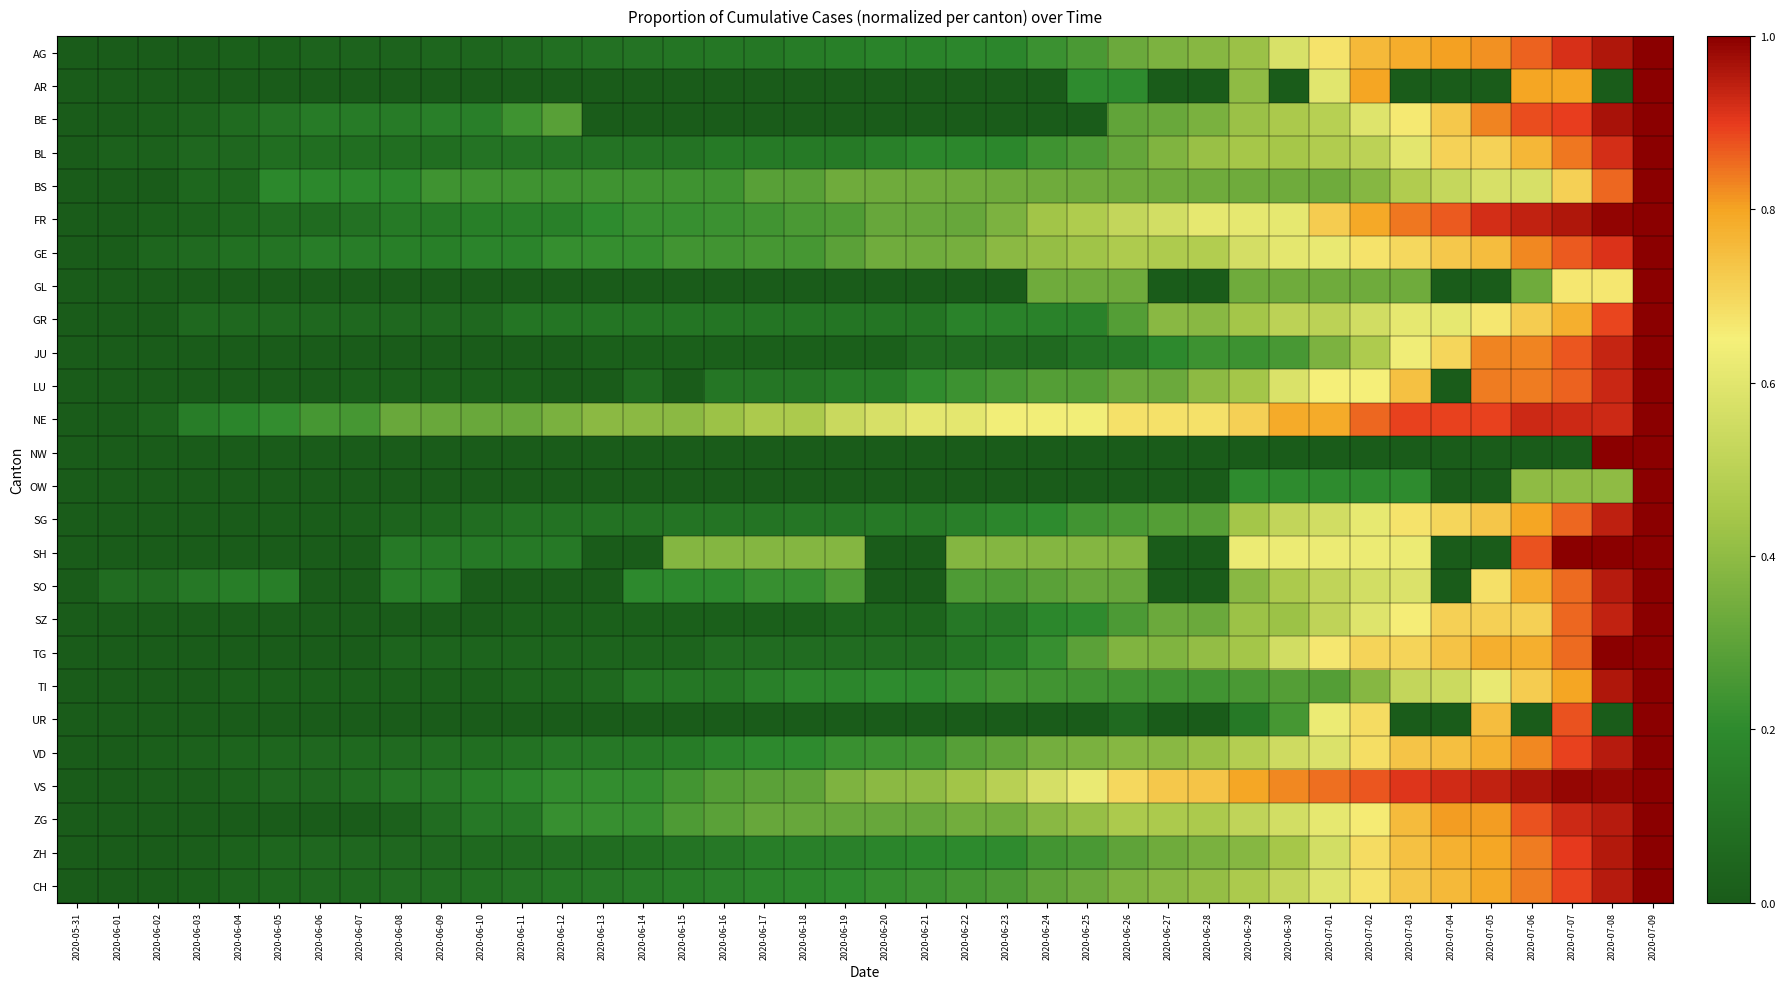

List the series in order of their peak value, lowest first.

AG, AR, BE, BL, BS, FR, GE, GL, GR, JU, LU, NE, NW, OW, SG, SH, SO, SZ, TG, TI, UR, VD, VS, ZG, ZH, CH